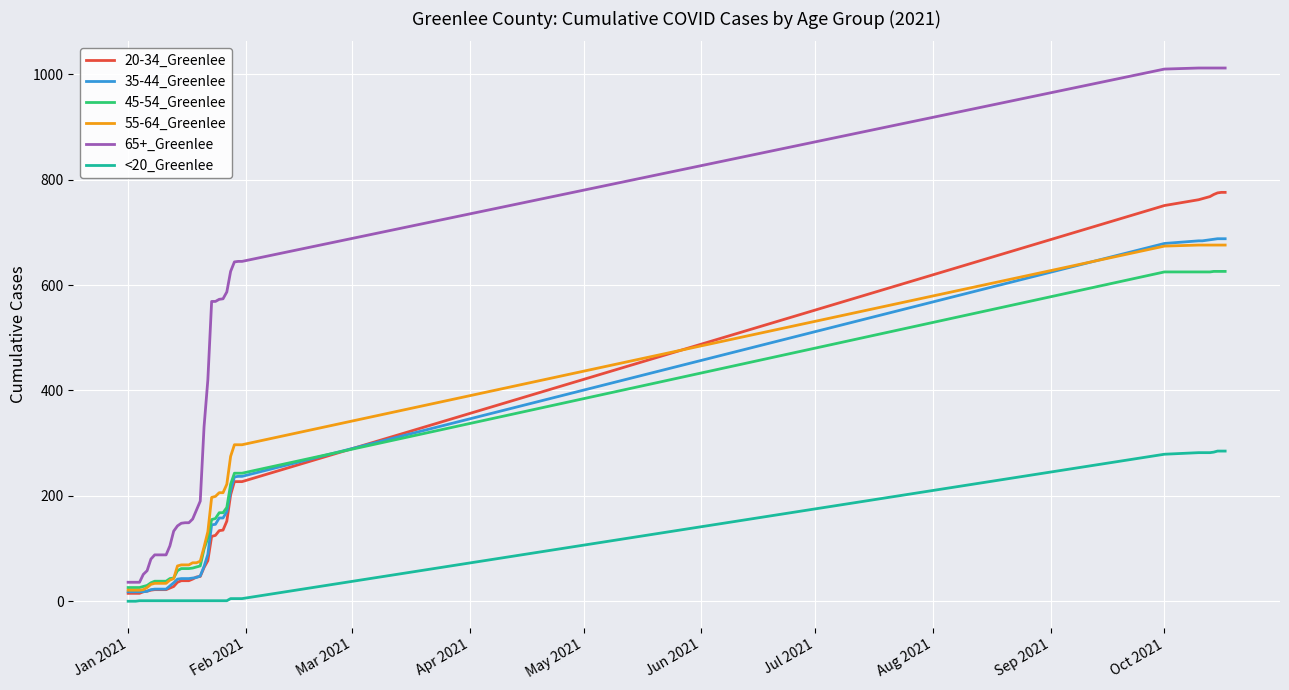

Which series has the largest total across all categories?

65+_Greenlee